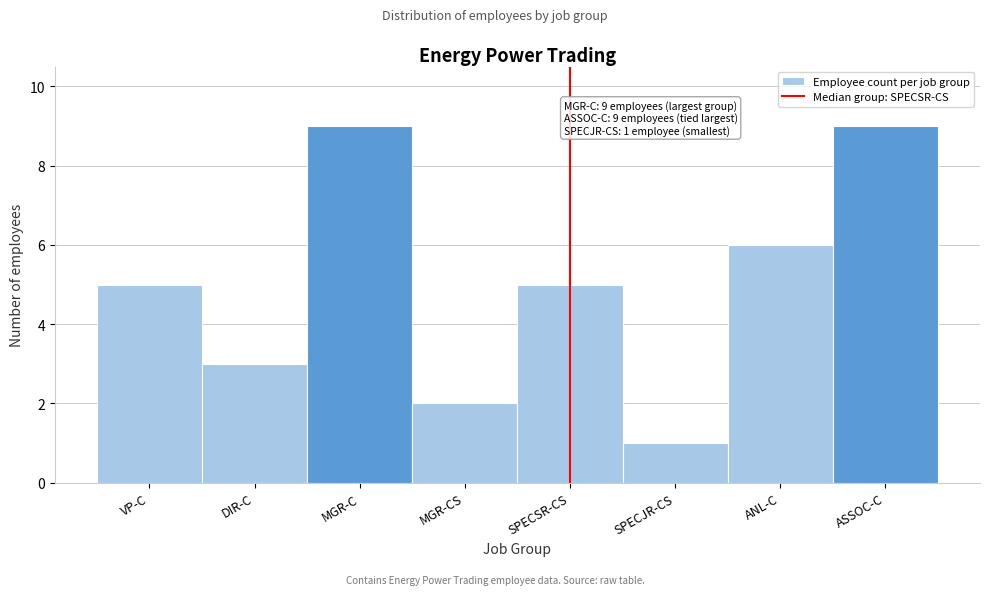

Reading left to right, what are all the values shown in this chart?

VP-C=5	DIR-C=3	MGR-C=9	MGR-CS=2	SPECSR-CS=5	SPECJR-CS=1	ANL-C=6	ASSOC-C=9